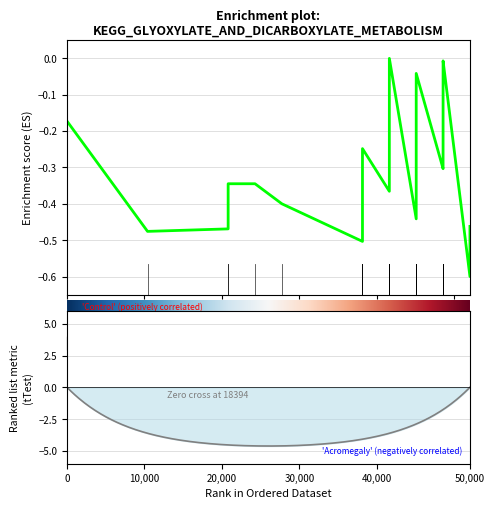

What is the value of the 1st point from the left?

-0.2